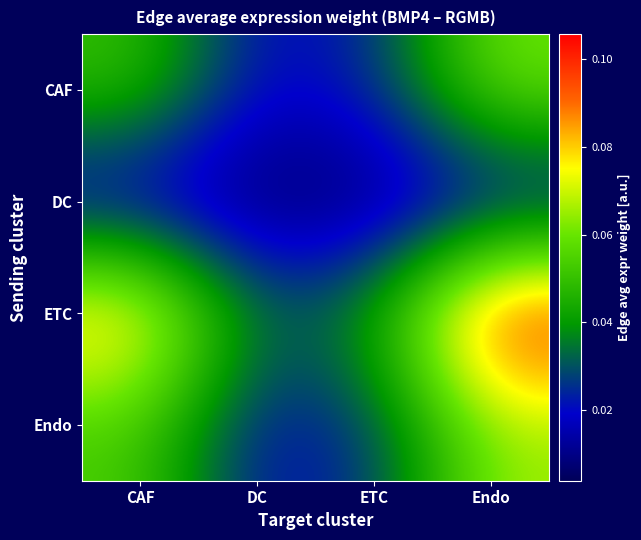

Reading left to right, list all the values displayed in this chart.

CAF: CAF=0.1	DC=0.0	ETC=0.0	Endo=0.1
DC: CAF=0.0	DC=0.0	ETC=0.0	Endo=0.0
ETC: CAF=0.1	DC=0.0	ETC=0.0	Endo=0.1
Endo: CAF=0.1	DC=0.0	ETC=0.0	Endo=0.1